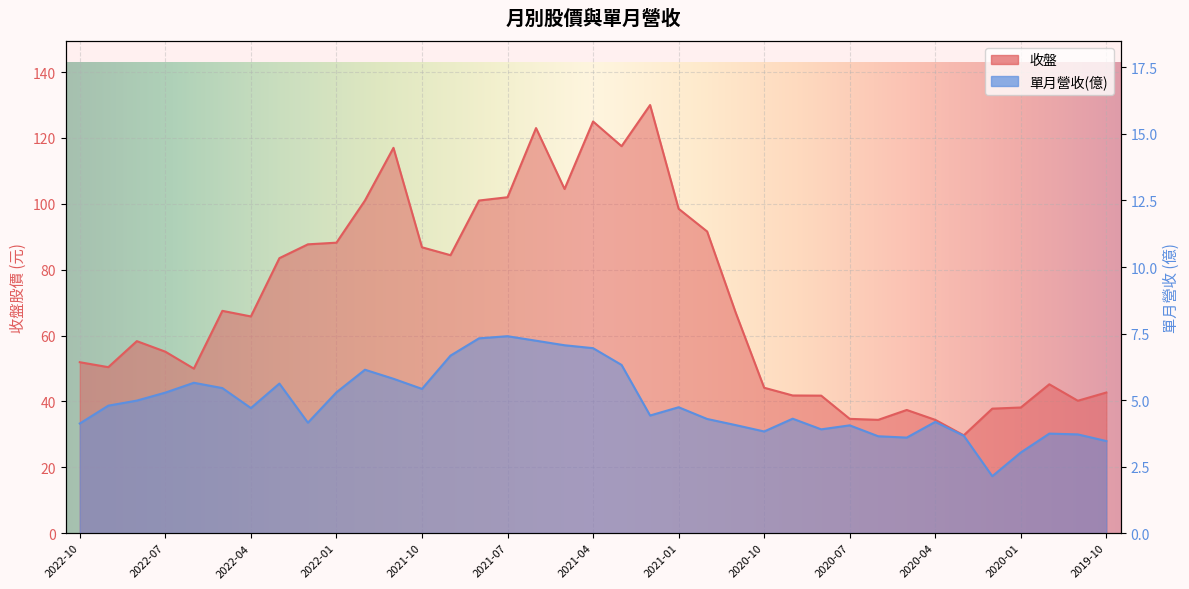

What is the value of the 單月營收(億) point at the 17th from the left?

7.2